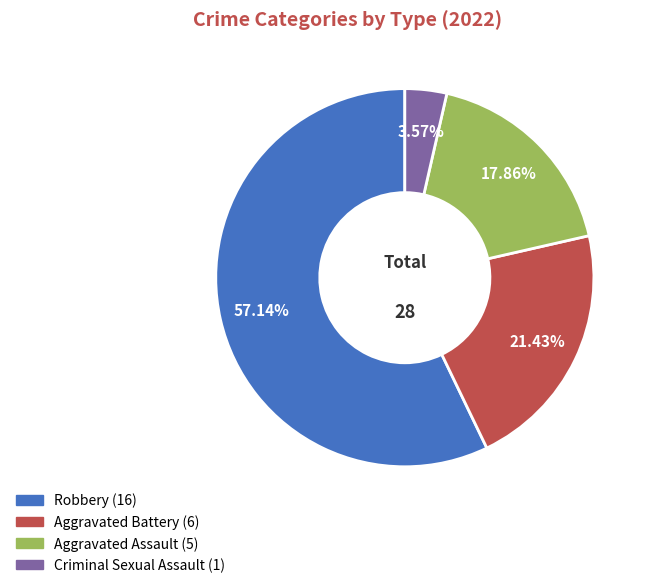

Does any single category account for the majority?

Yes